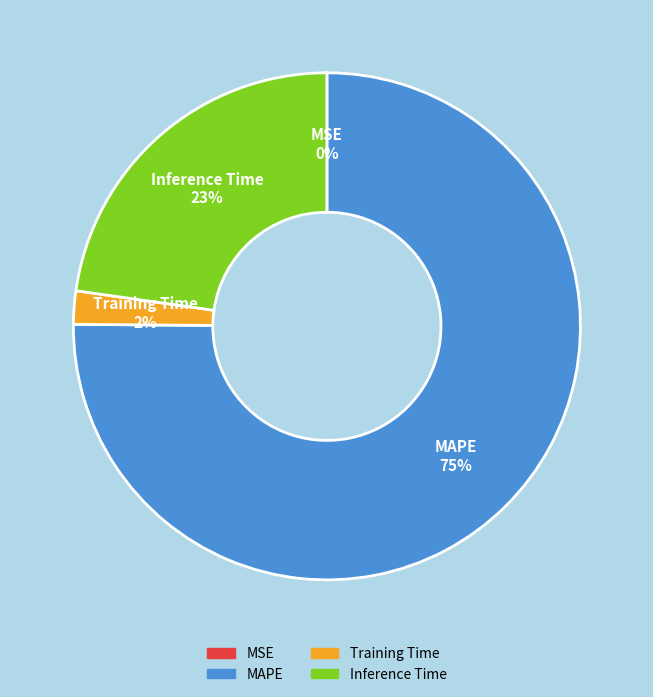

Which slice is the largest?

MAPE